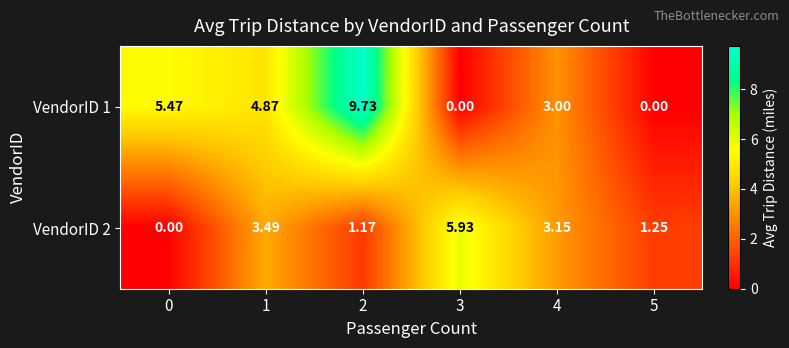

At which category does the chart reach its peak across all series?

2